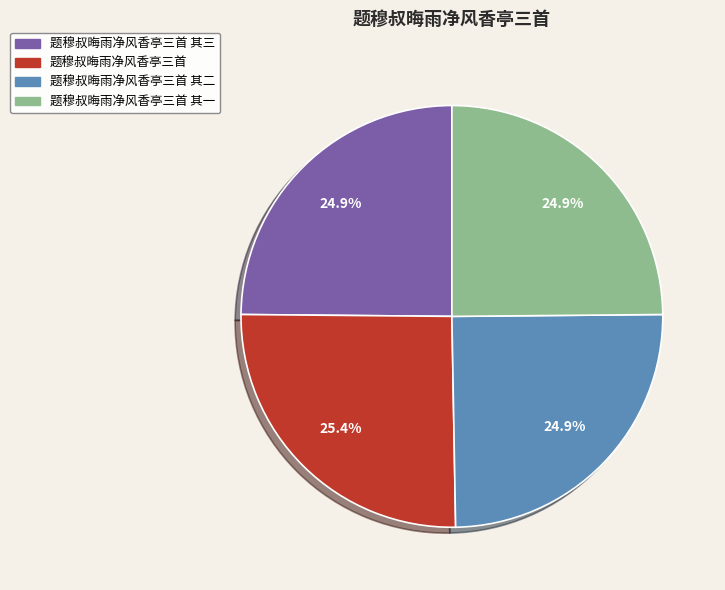

Is there any slice that represents more than half of the pie?

No